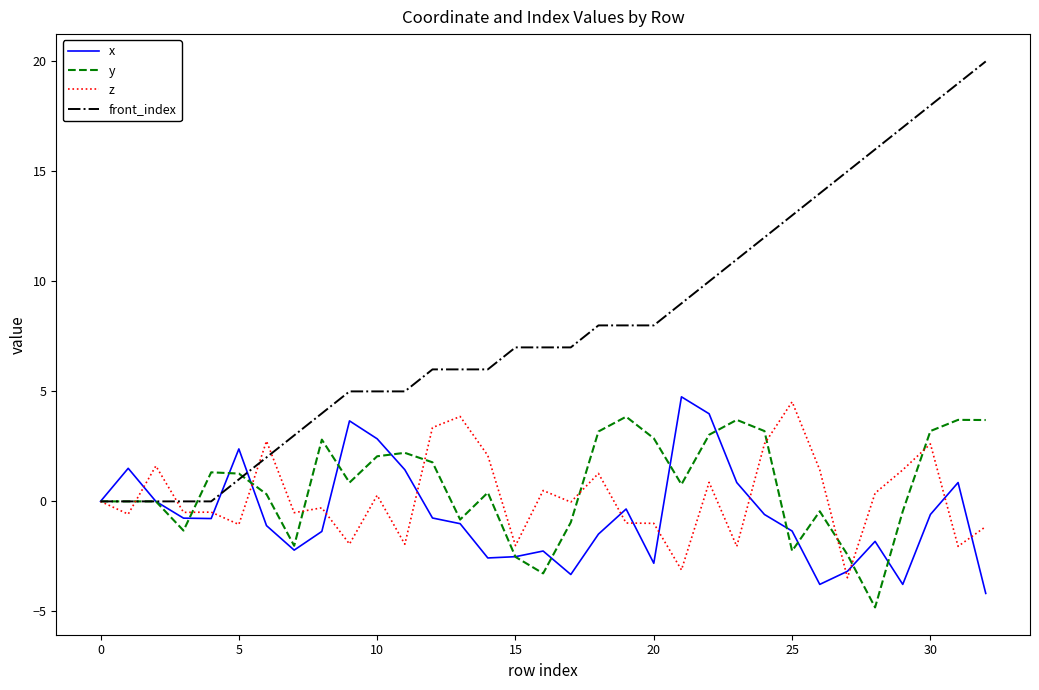

What is the maximum value shown in the chart?

20.0